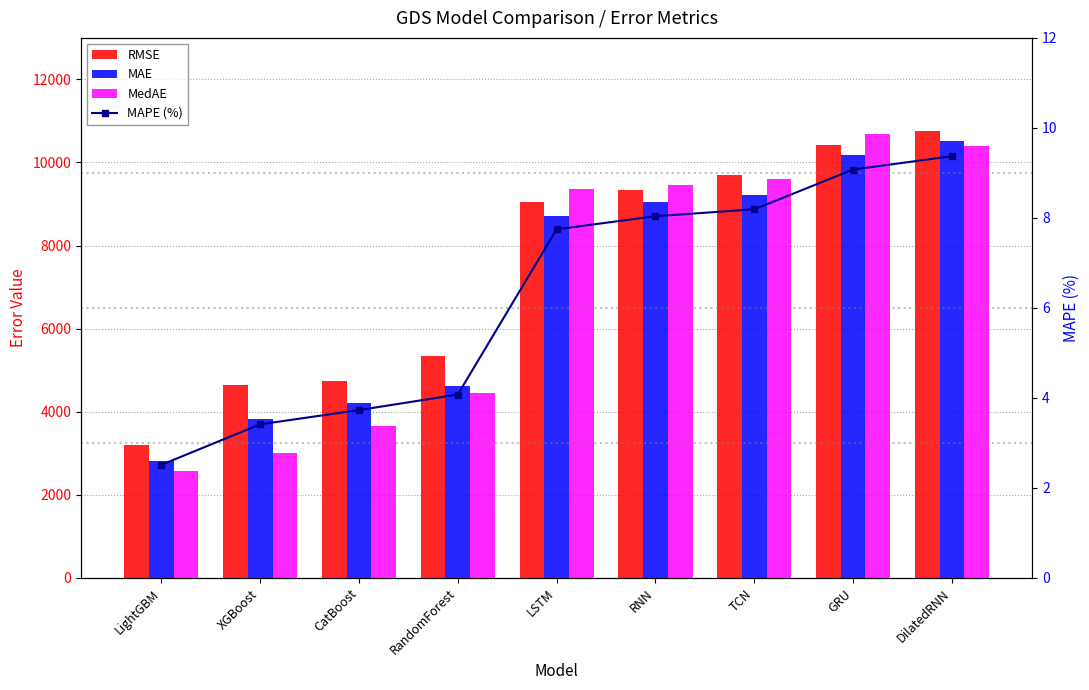

What is the spread (max minus min) of values at GRU?

10668.0